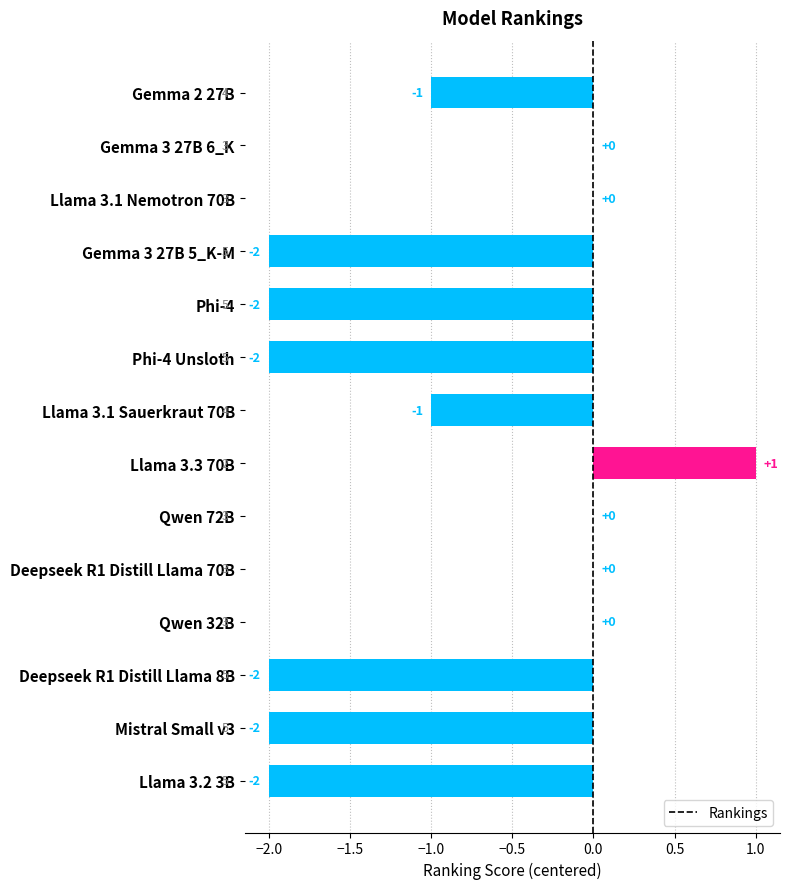

True or false: the data shows 0 at Llama 3.1 Sauerkraut 70B.

False